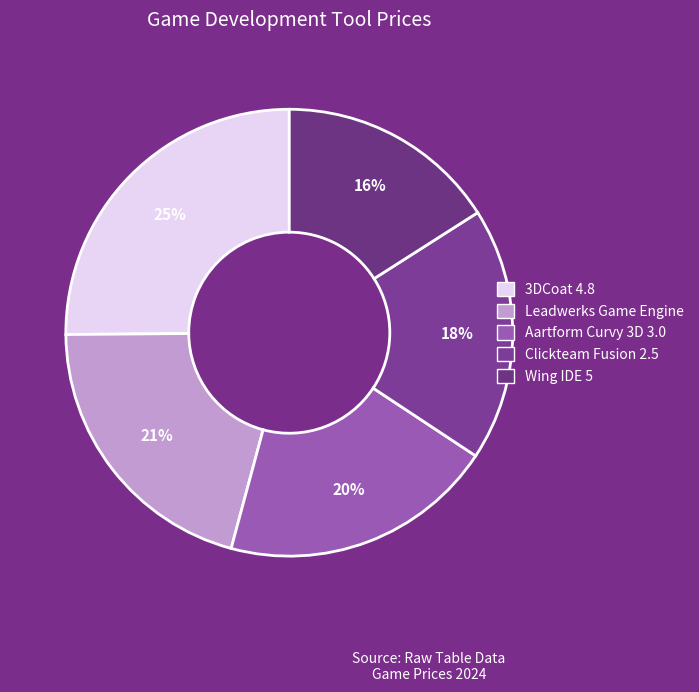

To the nearest percent, what portion does Clickteam Fusion 2.5 represent?

18%